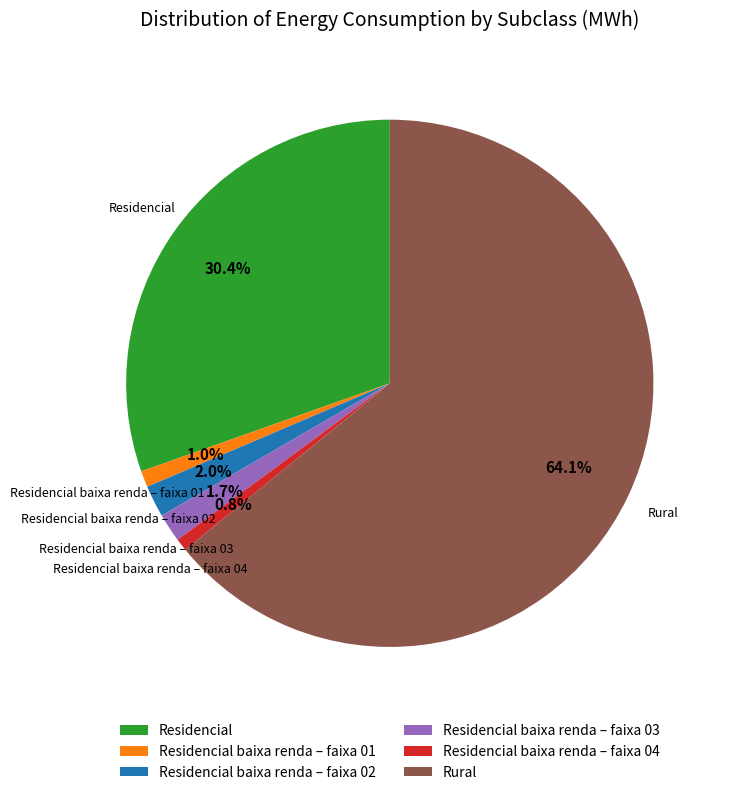

Is the sum of Rural and Residencial baixa renda – faixa 03 greater than half?

Yes